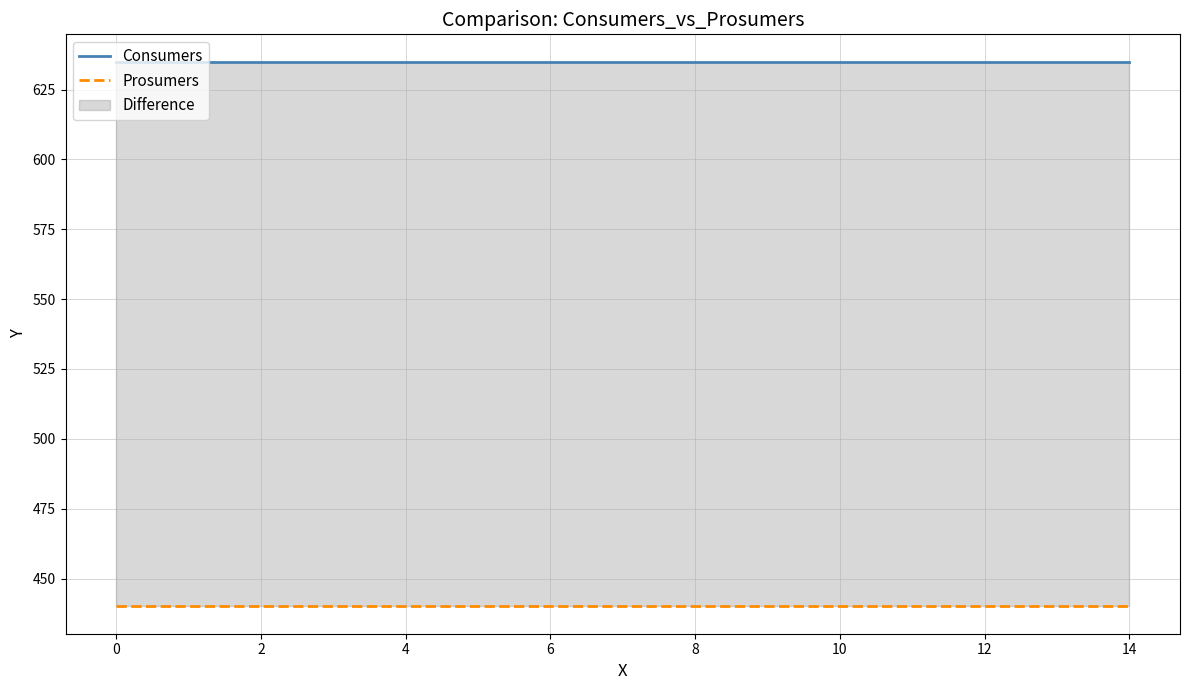

Which series has the largest total across all categories?

Consumers